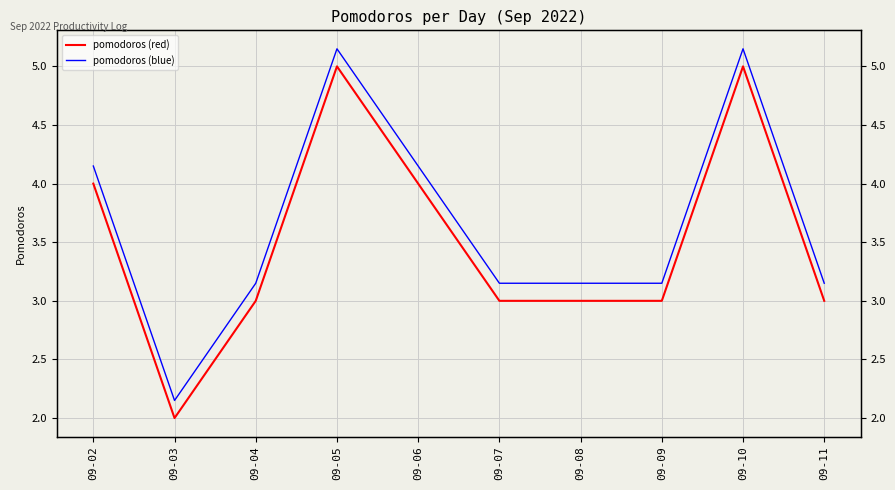

What are all the series names shown in the legend?

pomodoros (red), pomodoros (blue)